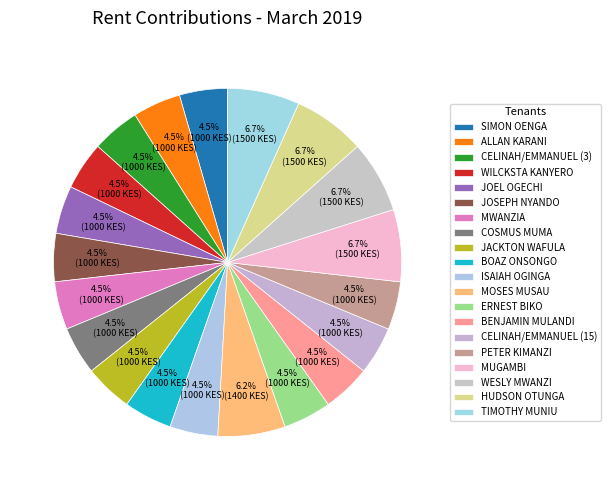

What percentage do TIMOTHY MUNIU and WILCKSTA KANYERO together represent?

11.2%